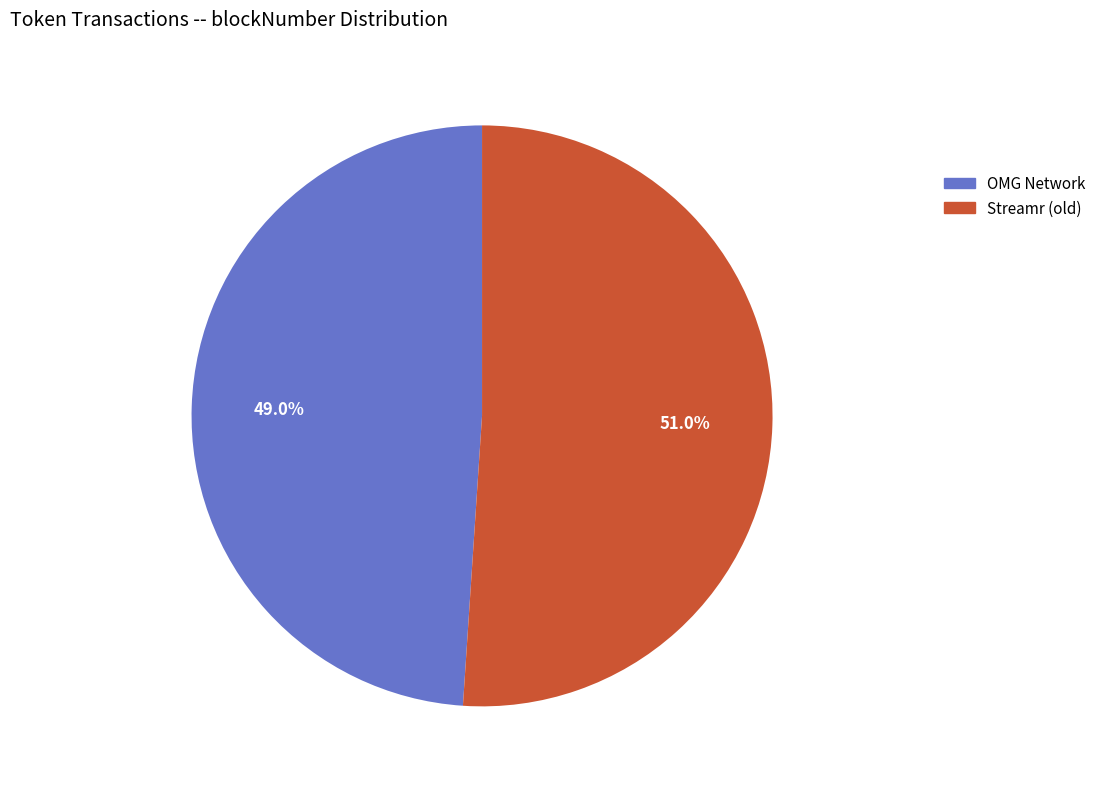

What is the largest slice in the pie chart?

Streamr (old)